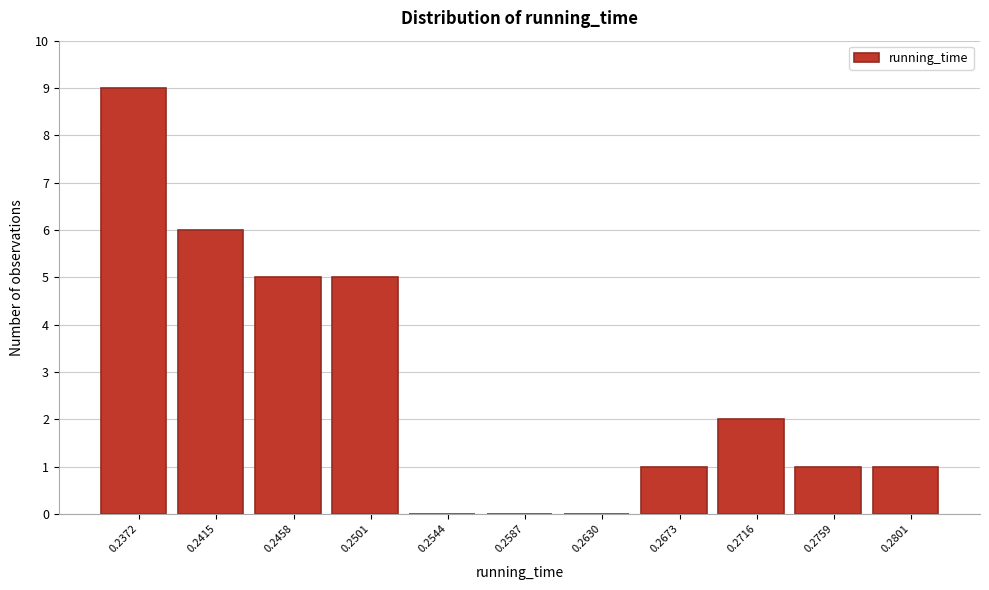

Reading right to left, extract all data points from this chart.

0.2801=1	0.2759=1	0.2716=2	0.2673=1	0.2630=0	0.2587=0	0.2544=0	0.2501=5	0.2458=5	0.2415=6	0.2372=9